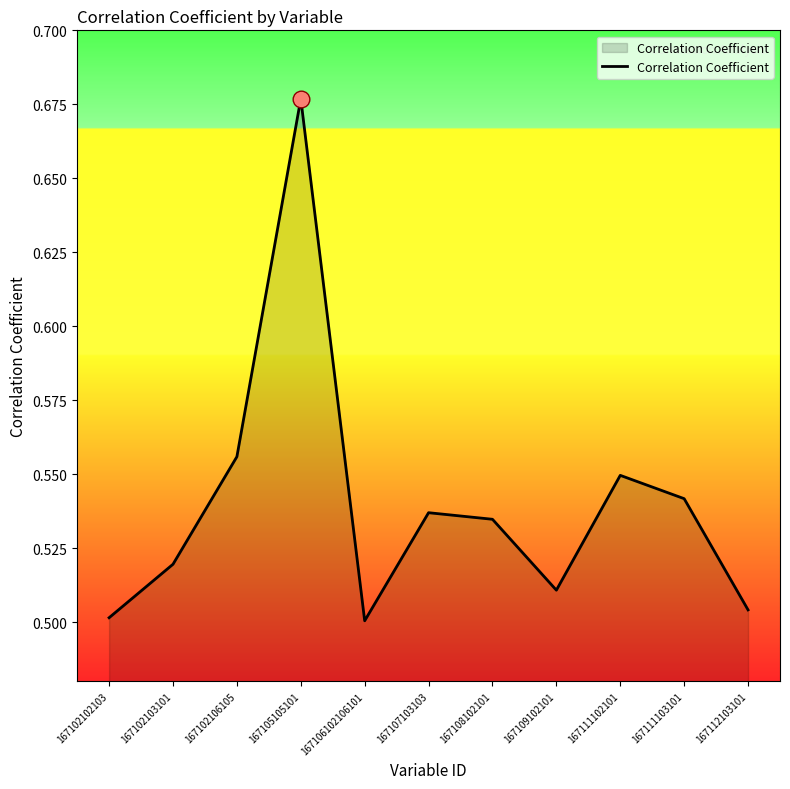

At which category does the chart reach its peak across all series?

167105105101